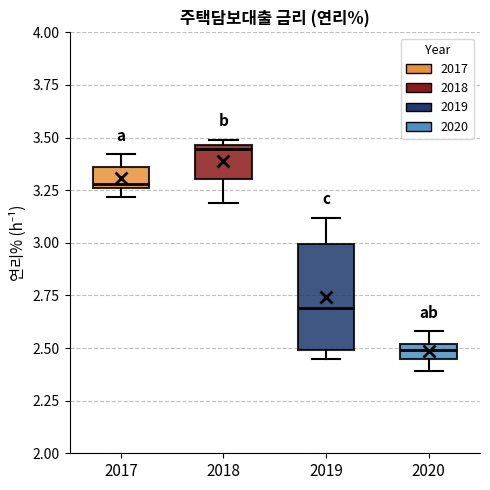

Comparing the boxes themselves (not the whiskers), which one is the tallest?

2019